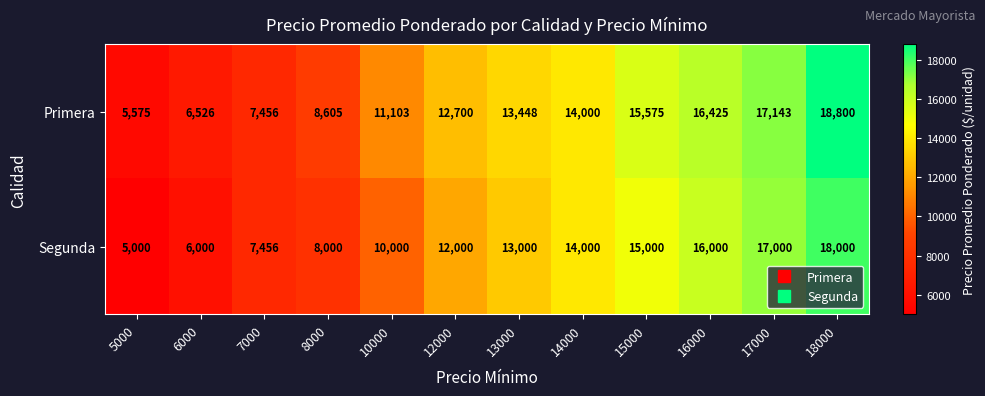

Reading left to right, transcribe all the data shown in this chart.

Primera: 5000=5575	6000=6526	7000=7456	8000=8605	10000=11103	12000=12700	13000=13448	14000=14000	15000=15575	16000=16425	17000=17143	18000=18800
Segunda: 5000=5000	6000=6000	7000=7456	8000=8000	10000=10000	12000=12000	13000=13000	14000=14000	15000=15000	16000=16000	17000=17000	18000=18000